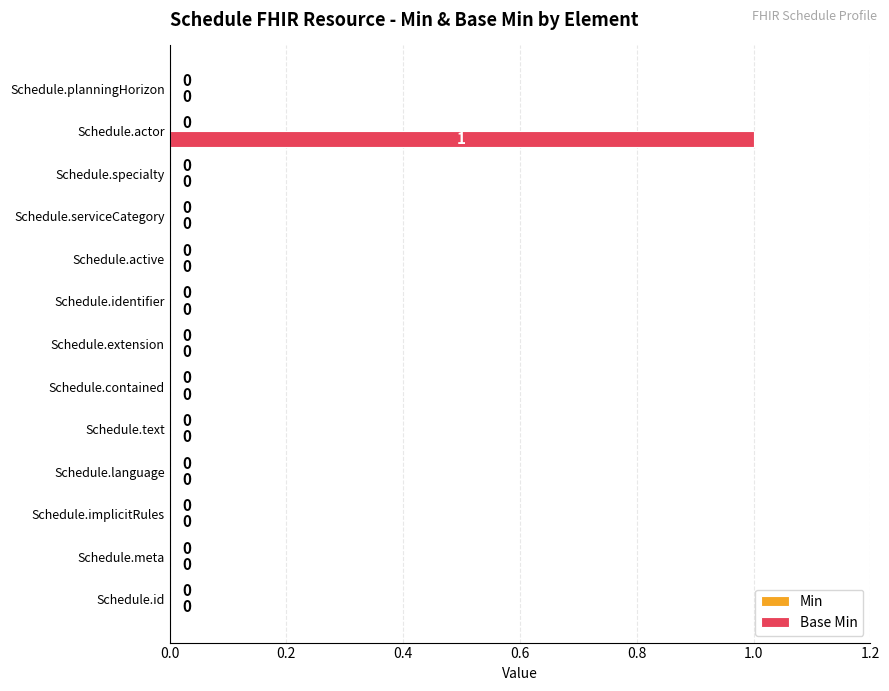

At which category does the chart reach its peak across all series?

Schedule.actor